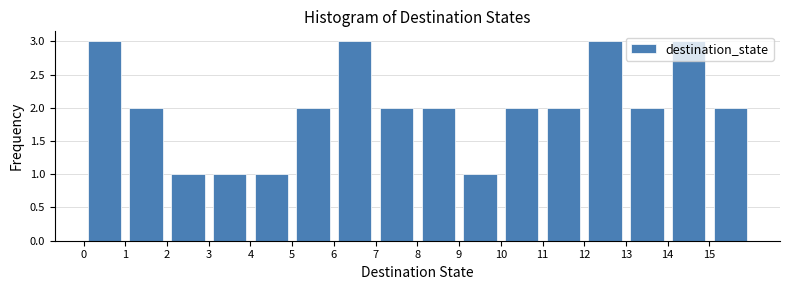

Reading left to right, transcribe this chart: for each bar, give the range it covers on the x-axis and its height. The values are not printed on the chart, so give them approximately, as read against the axis.

0 to 1: 3
1 to 2: 2
2 to 3: 1
3 to 4: 1
4 to 5: 1
5 to 6: 2
6 to 7: 3
7 to 8: 2
8 to 9: 2
9 to 10: 1
10 to 11: 2
11 to 12: 2
12 to 13: 3
13 to 14: 2
14 to 15: 3
15 to 16: 2